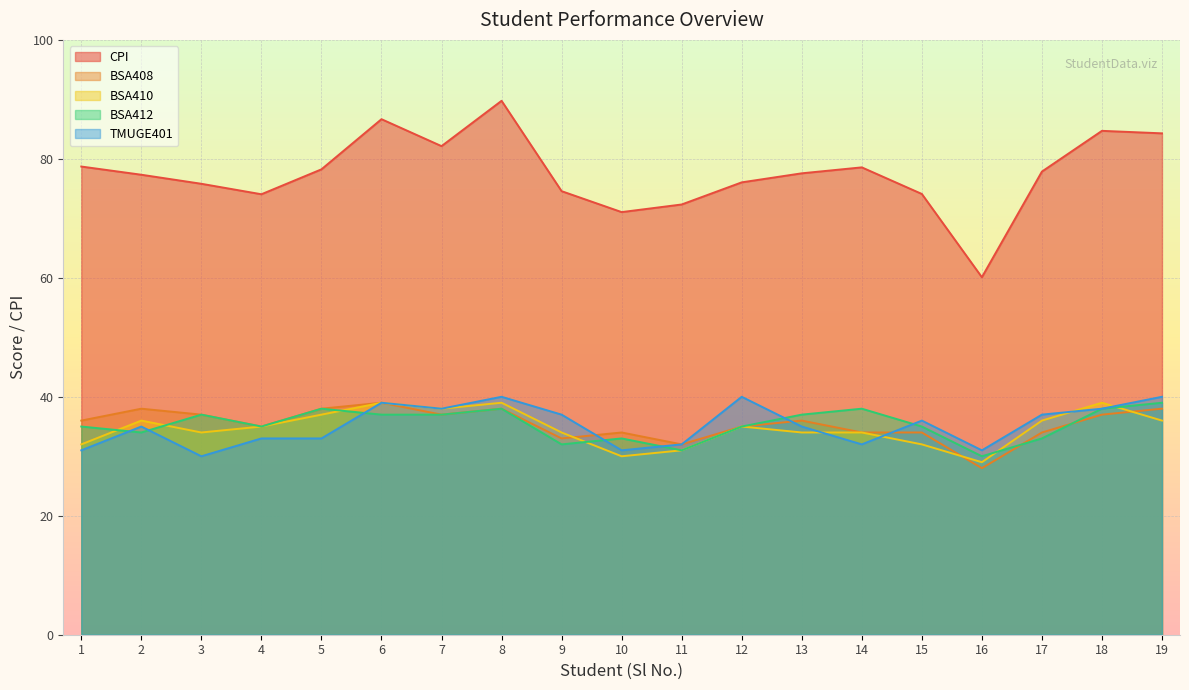

Where is the first local maximum for BSA410?

2